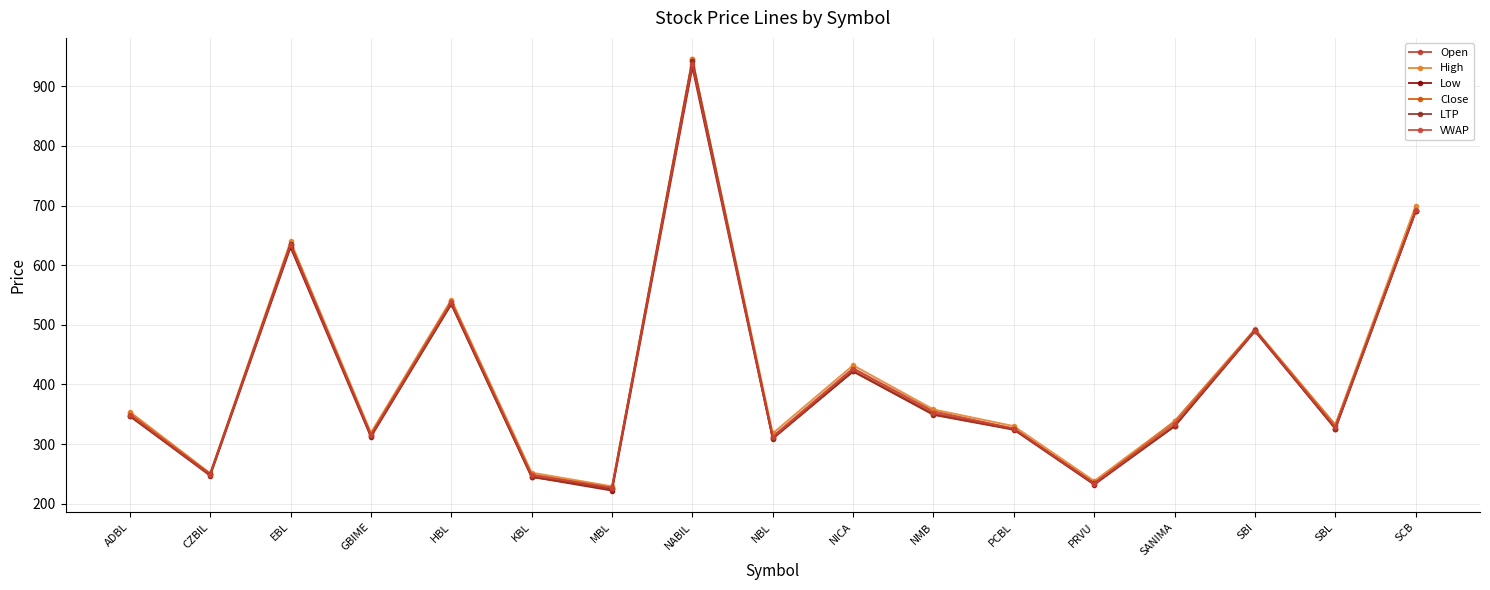

At which label does Low reach its minimum?

MBL